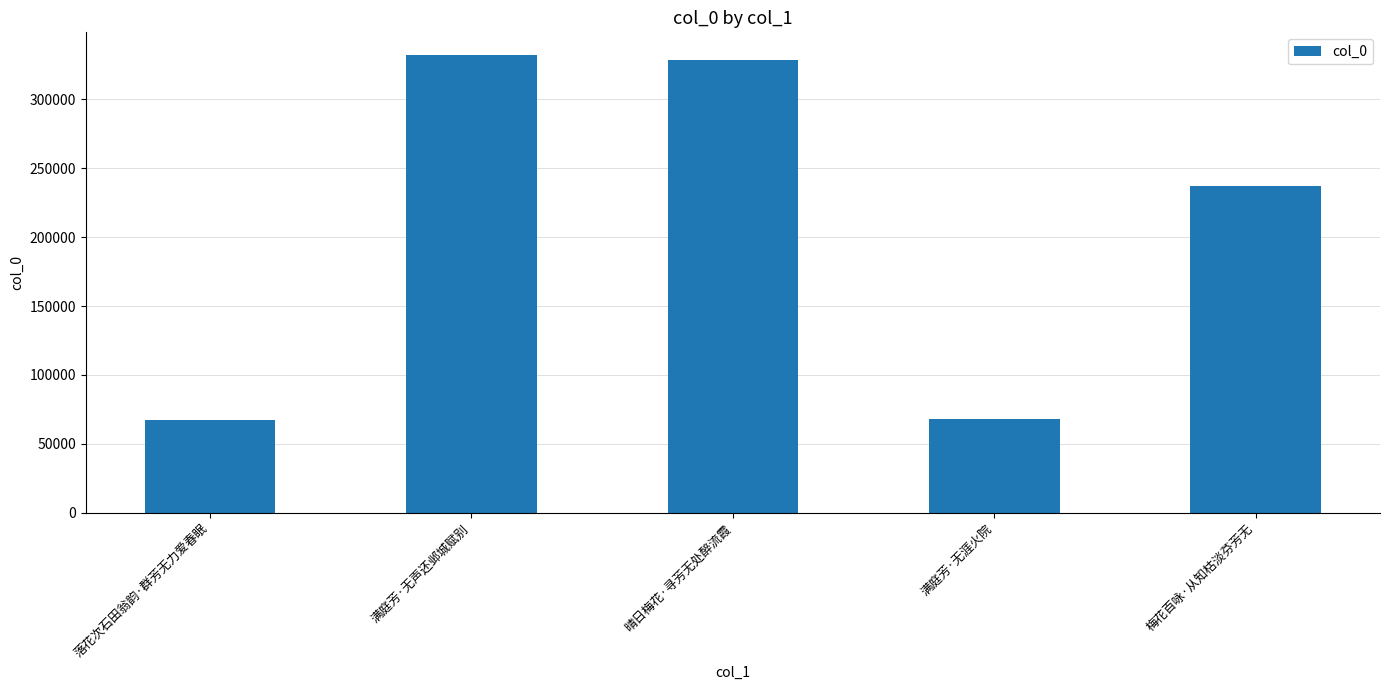

The value at 落花次石田翁韵·群芳无力爱春眠 is 67475. True or false?

True